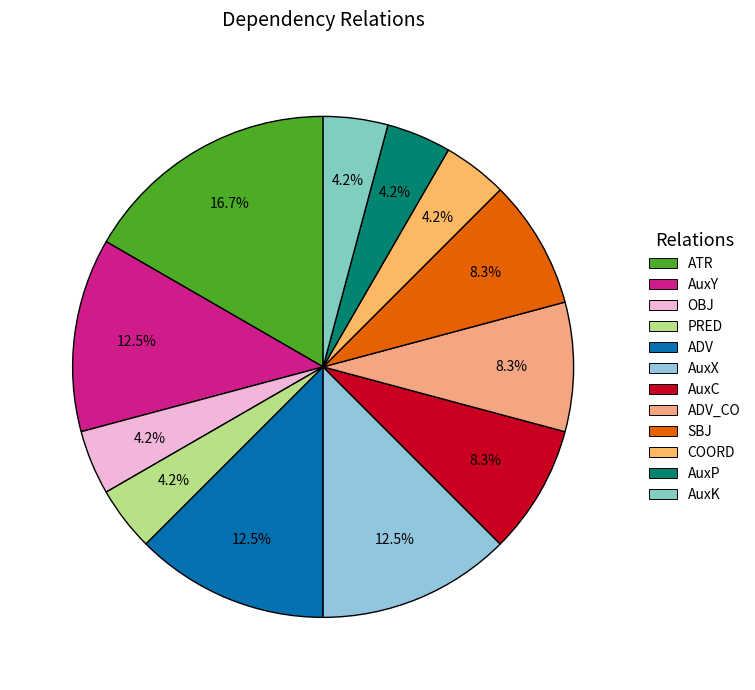

What is the smallest slice in the pie chart?

OBJ